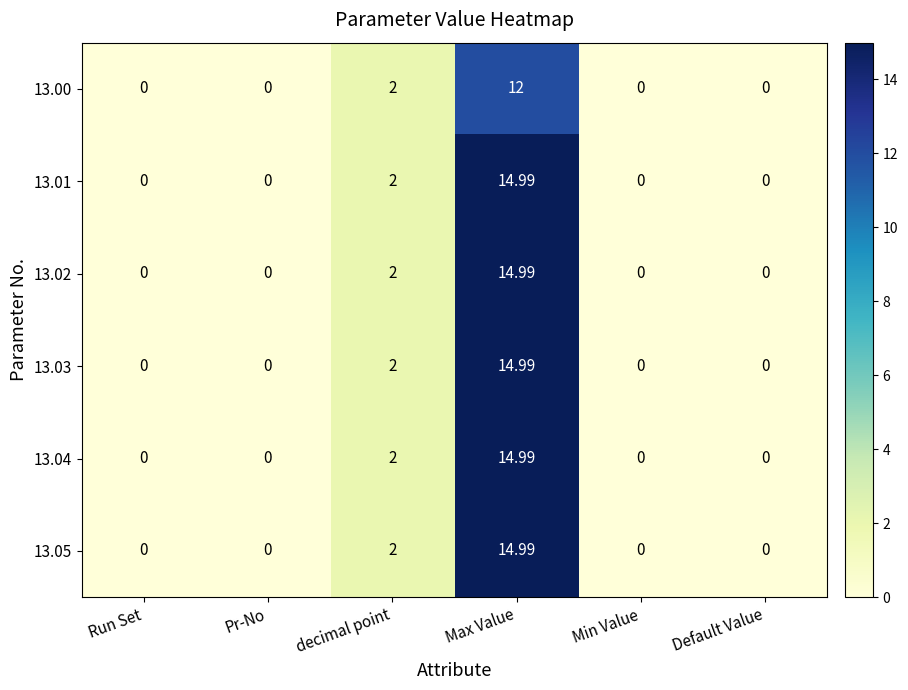

Which label corresponds to the largest value in the chart?

Max Value